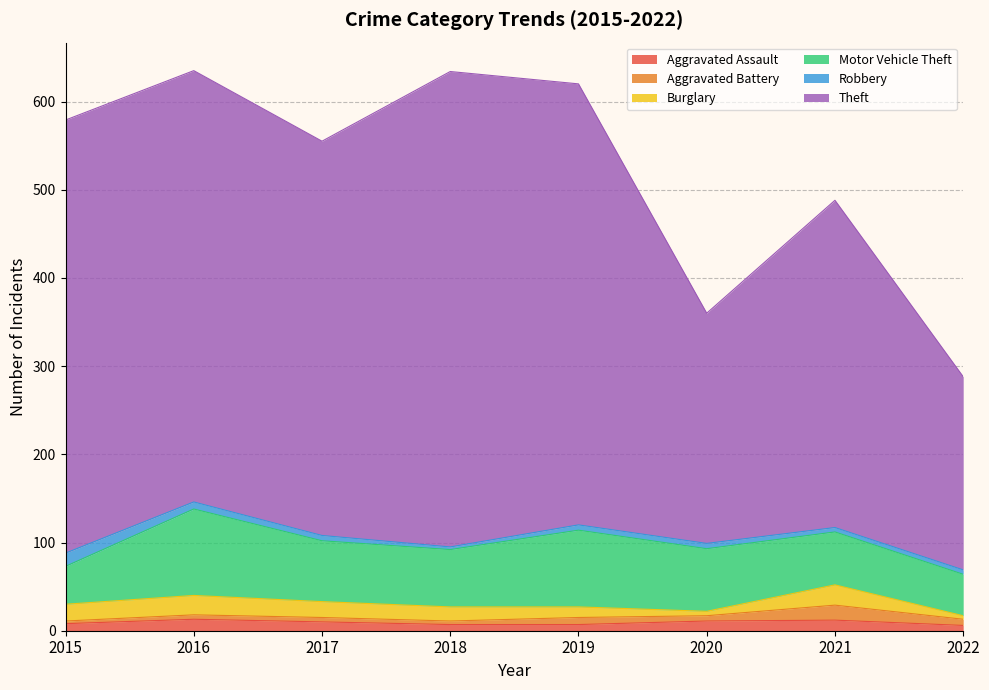

Between which two adjacent categories do Aggravated Battery and Burglary first intersect?

2019 and 2020